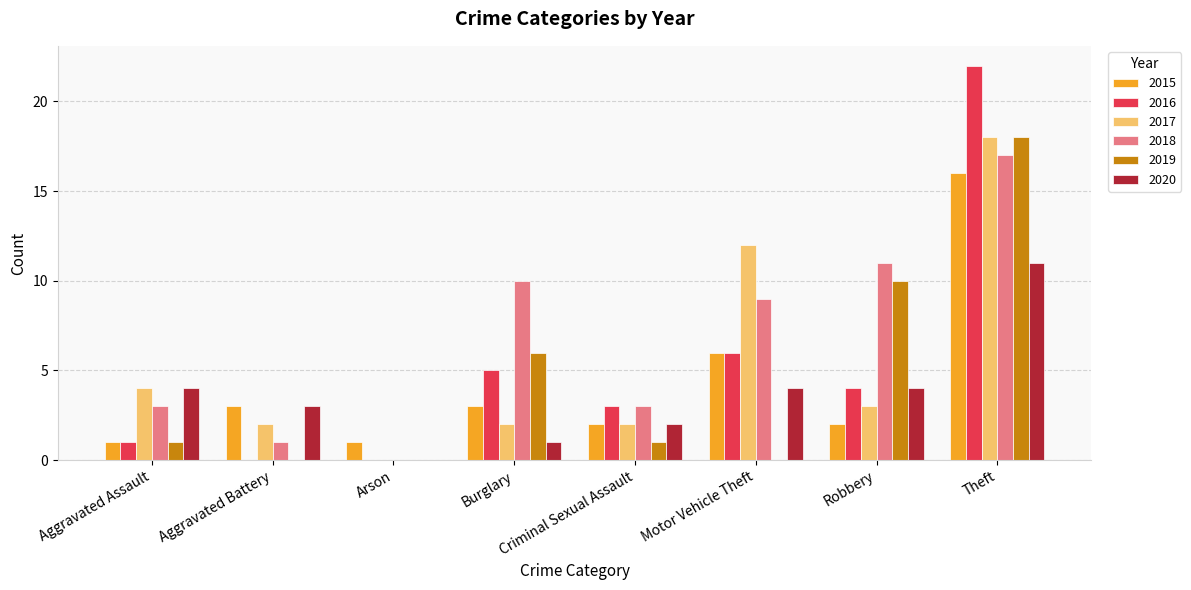

Which category has the highest value in the 2015 series?

Theft